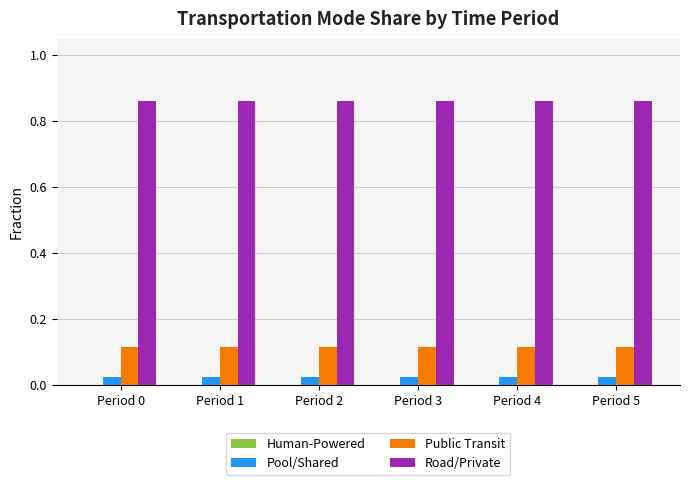

Rank the series by their maximum value, from lowest to highest.

Pool/Shared, Public Transit, Road/Private